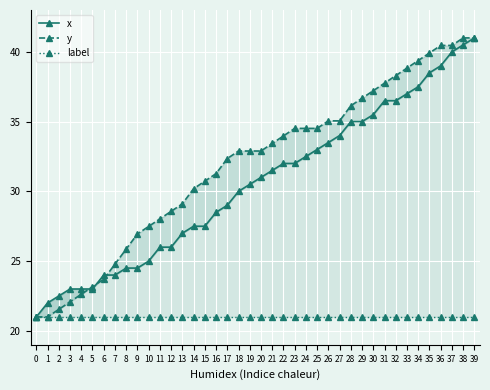

At which category does the chart reach its peak across all series?

39